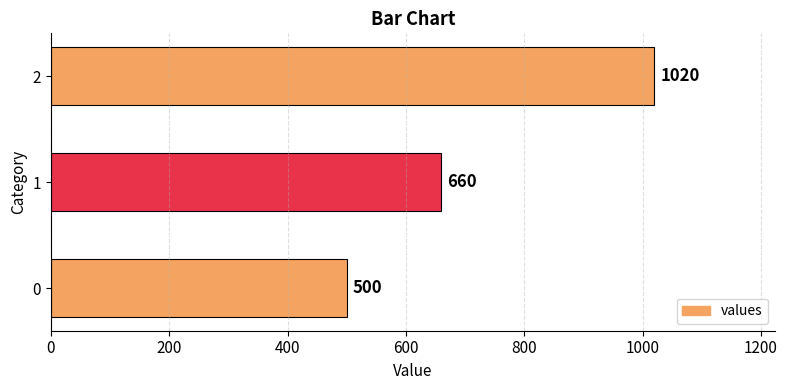

What is the change in value from 0 to 2?

+520